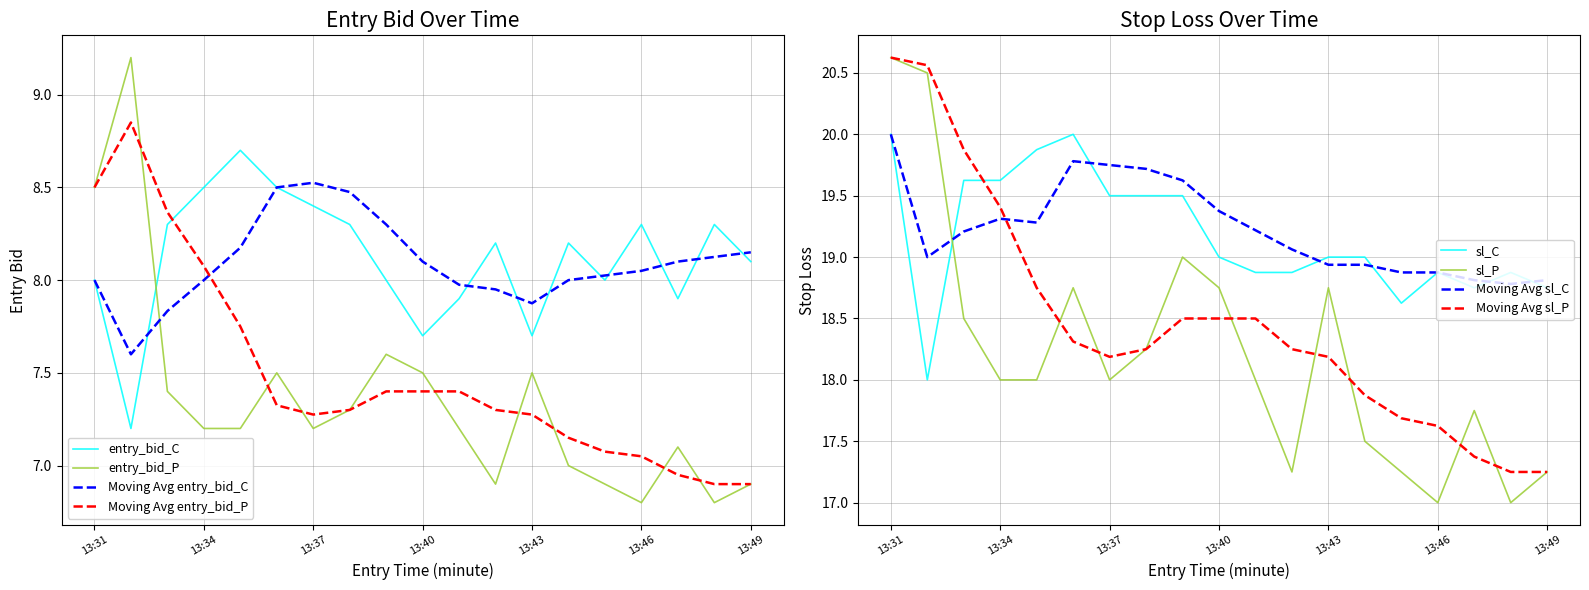

Between 13:41 and 13:32, which is larger?

13:41